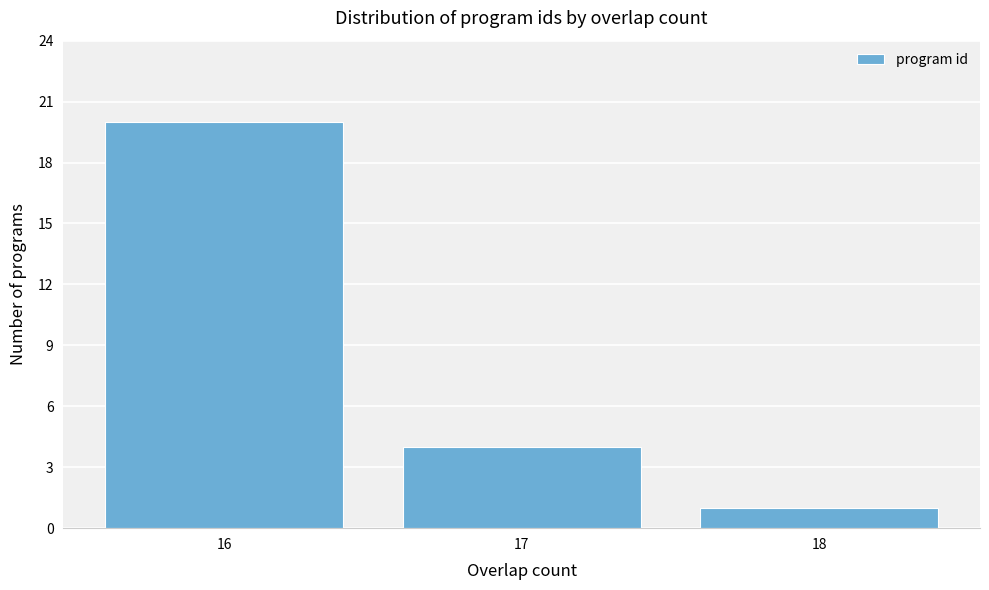

Reading left to right, list every bar in this chart as the range it spans on the x-axis followed by its height. The values are not printed on the chart, so give them approximately, as read against the axis.

15.5 to 16.5: 20
16.5 to 17.5: 4
17.5 to 18.5: 1